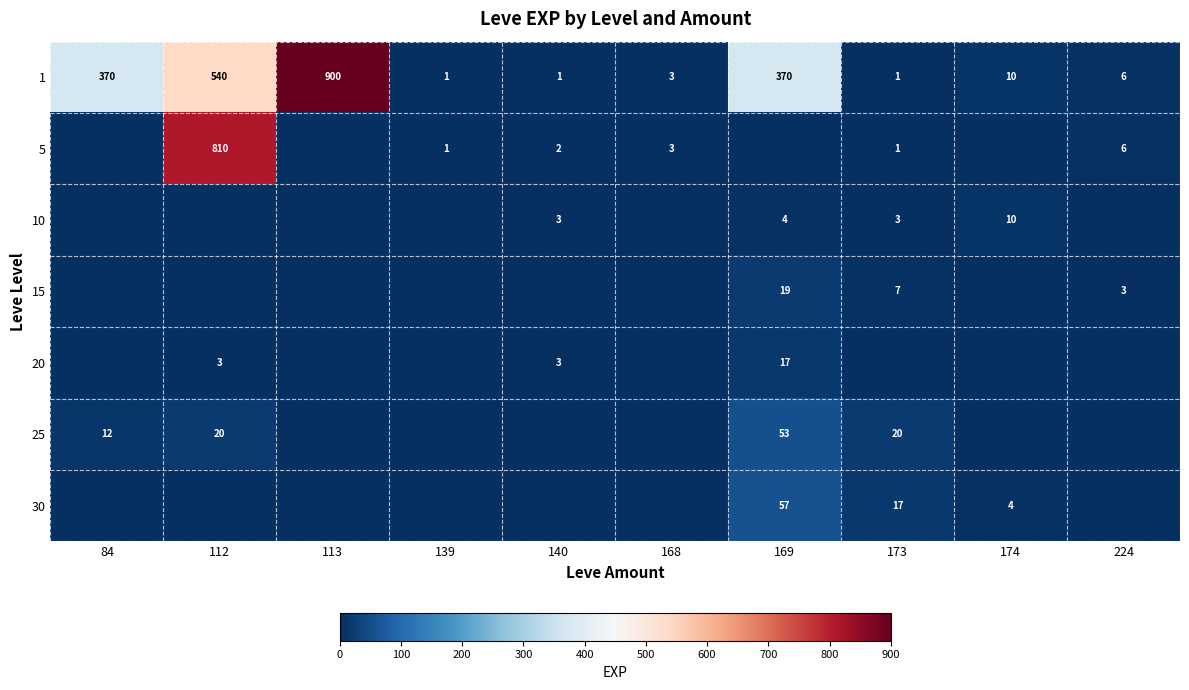

What is the difference between the maximum and second lowest values in the 1 series?

899